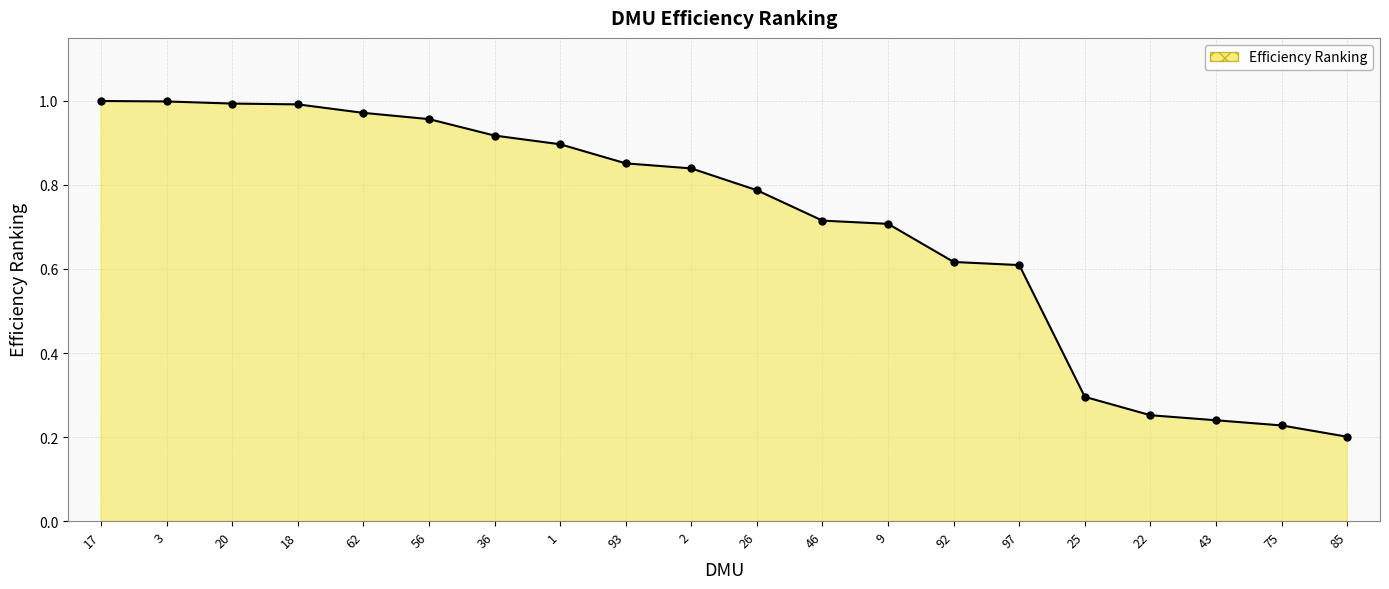

Which category has the lowest value across all series?

85